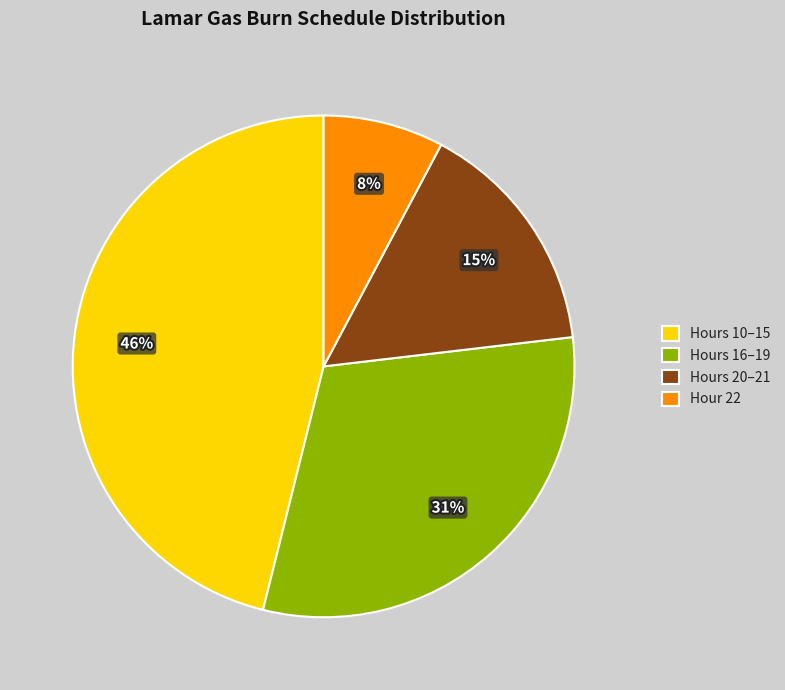

To the nearest percent, what portion does Hours 10–15 represent?

46%